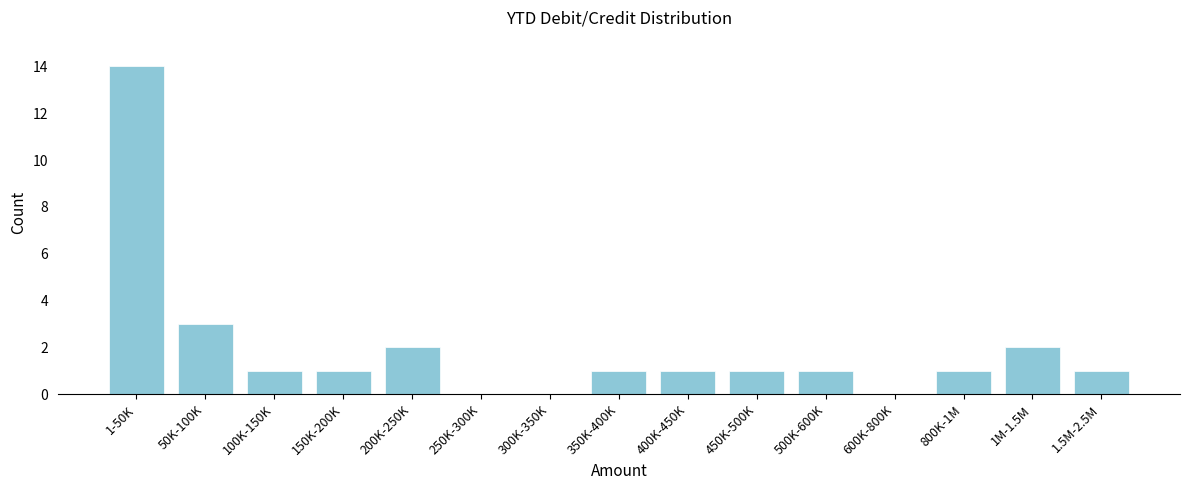

Reading left to right, list all the values displayed in this chart.

1-50K=14	50K-100K=3	100K-150K=1	150K-200K=1	200K-250K=2	250K-300K=0	300K-350K=0	350K-400K=1	400K-450K=1	450K-500K=1	500K-600K=1	600K-800K=0	800K-1M=1	1M-1.5M=2	1.5M-2.5M=1